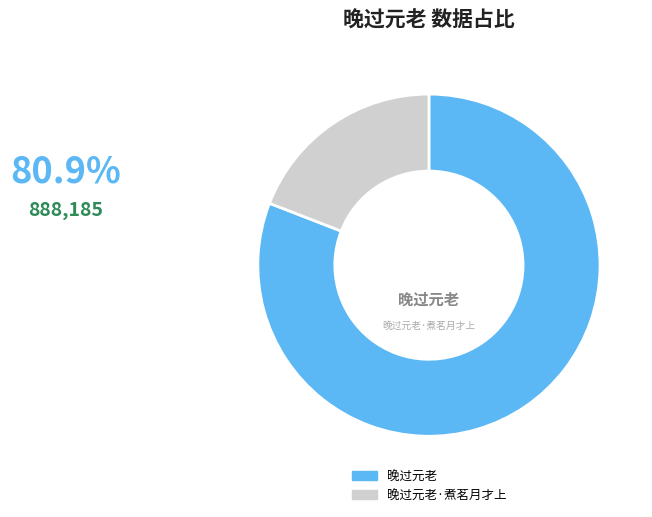

Rank the categories by value from highest to lowest.

晚过元老, 晚过元老·煮茗月才上